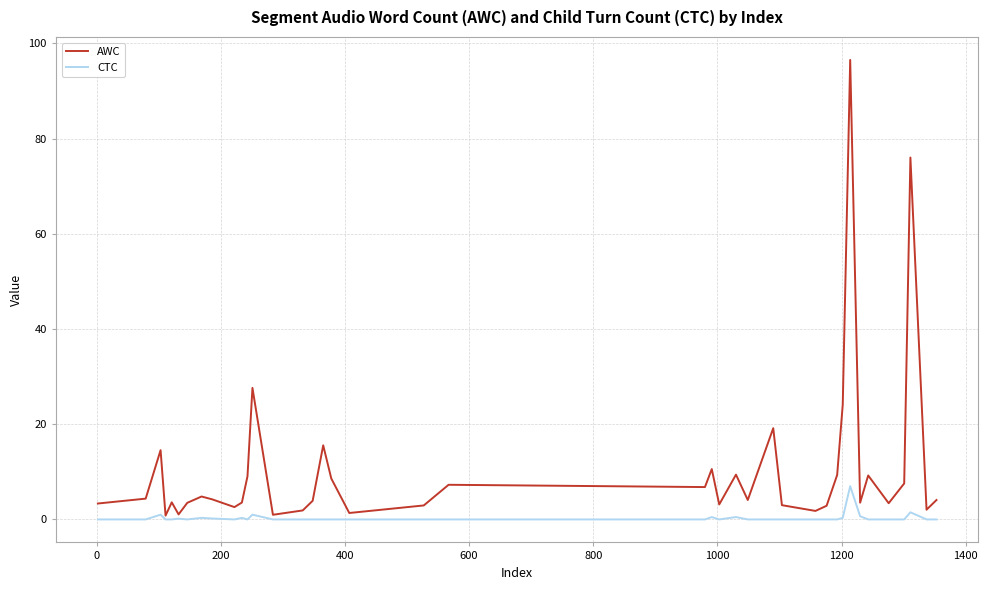

What are all the series names shown in the legend?

AWC, CTC